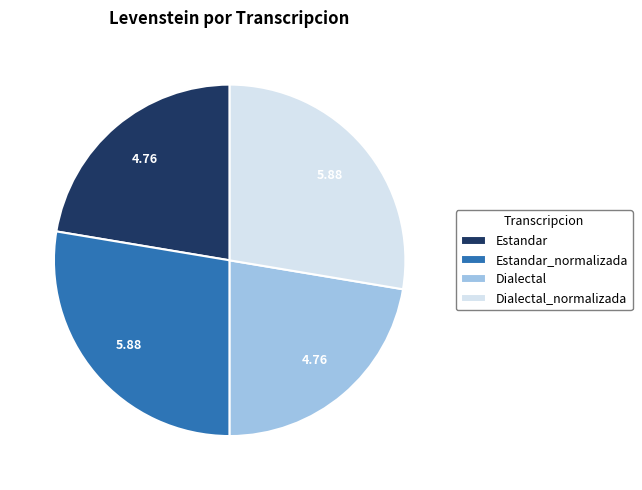

True or false: Estandar accounts for 22% of the total.

True